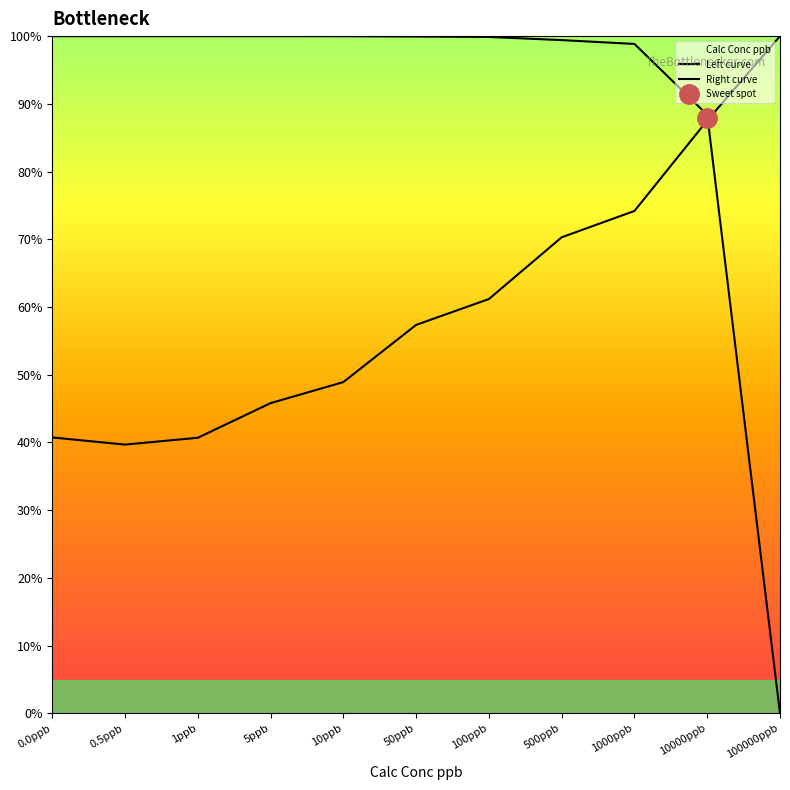

How many data points does each series have?

11